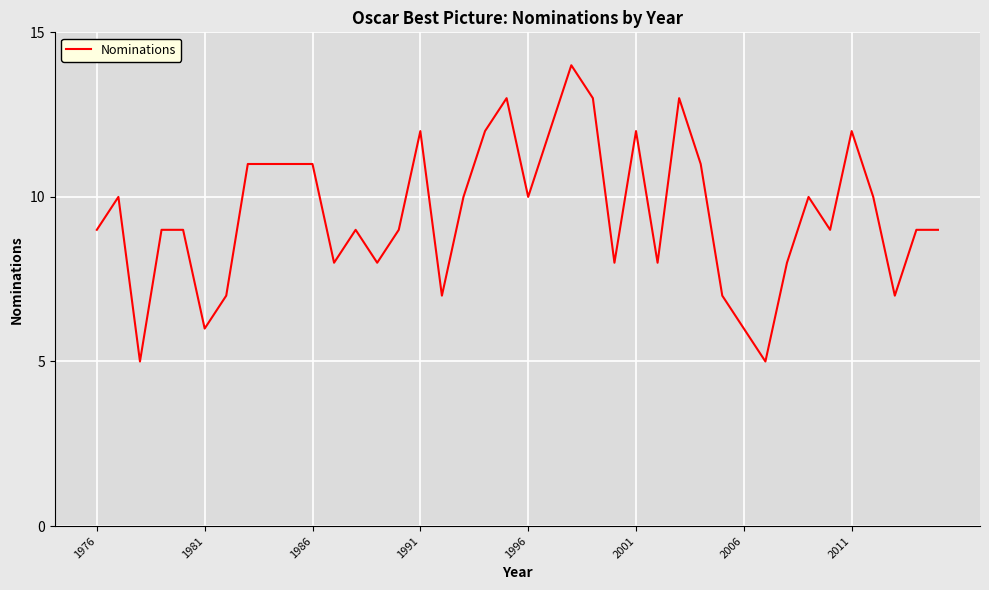

What is the maximum value shown in the chart?

14